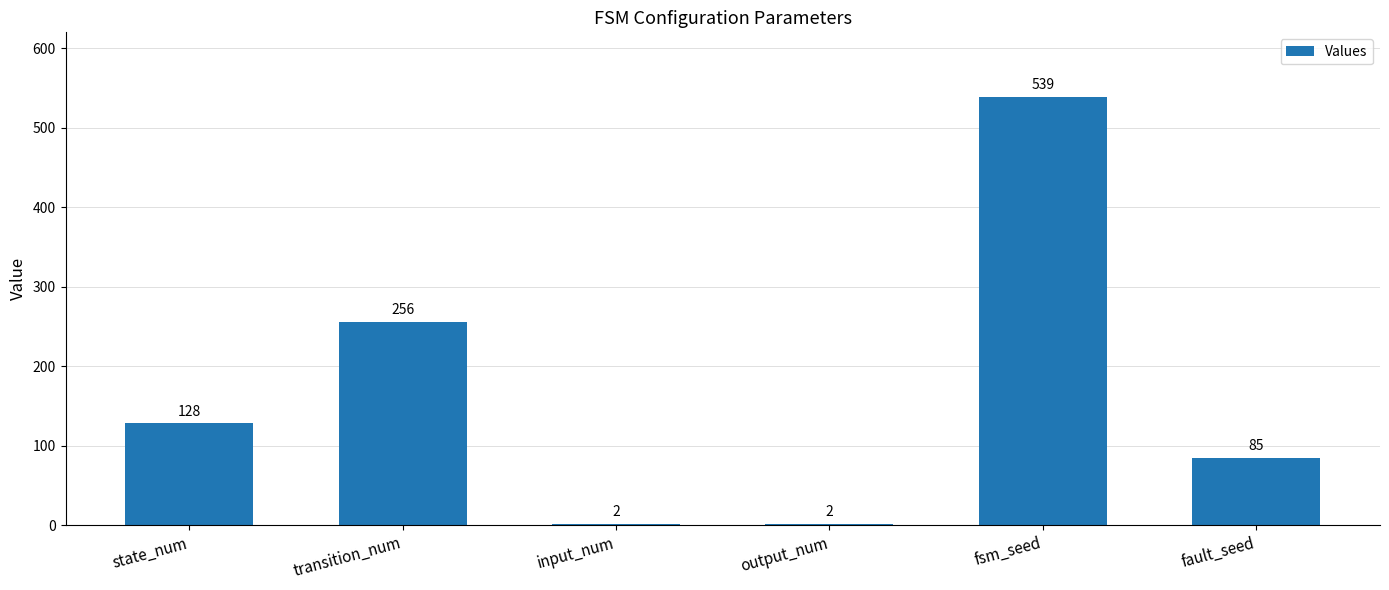

At which label is the value closest to 270?

transition_num